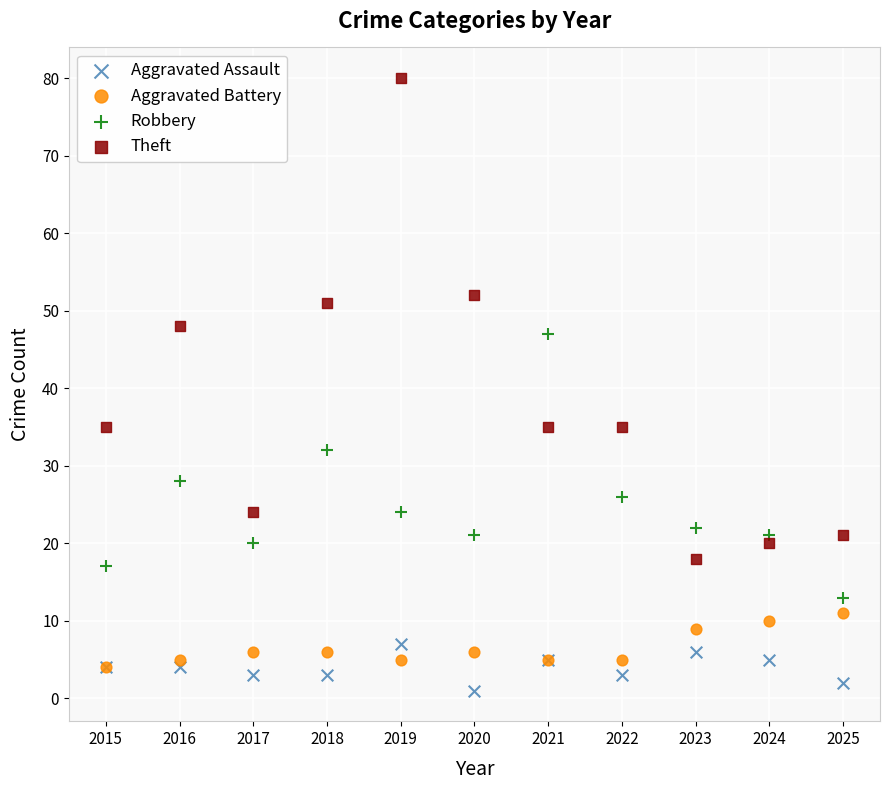

In the Theft series, what Y value is closest to 49?

48